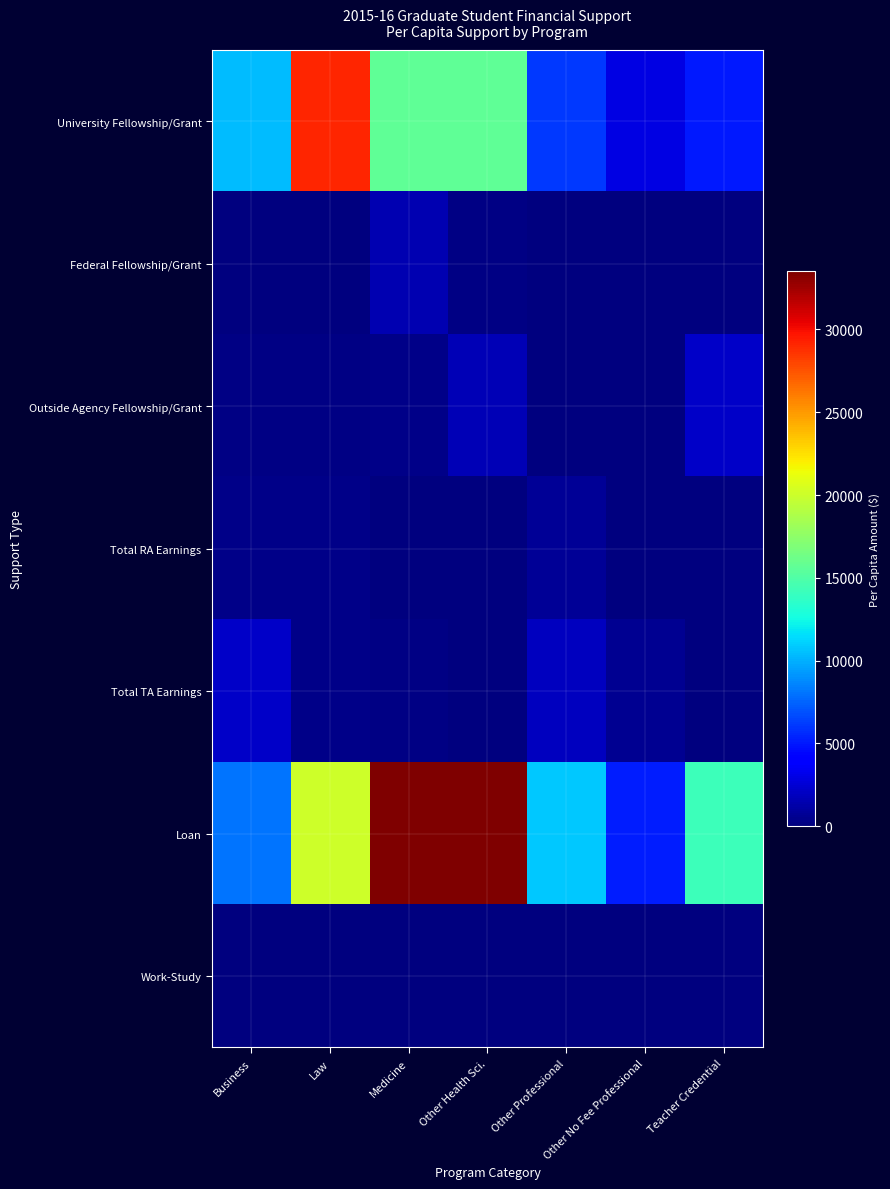

What is the total value across all series at Business?

21004